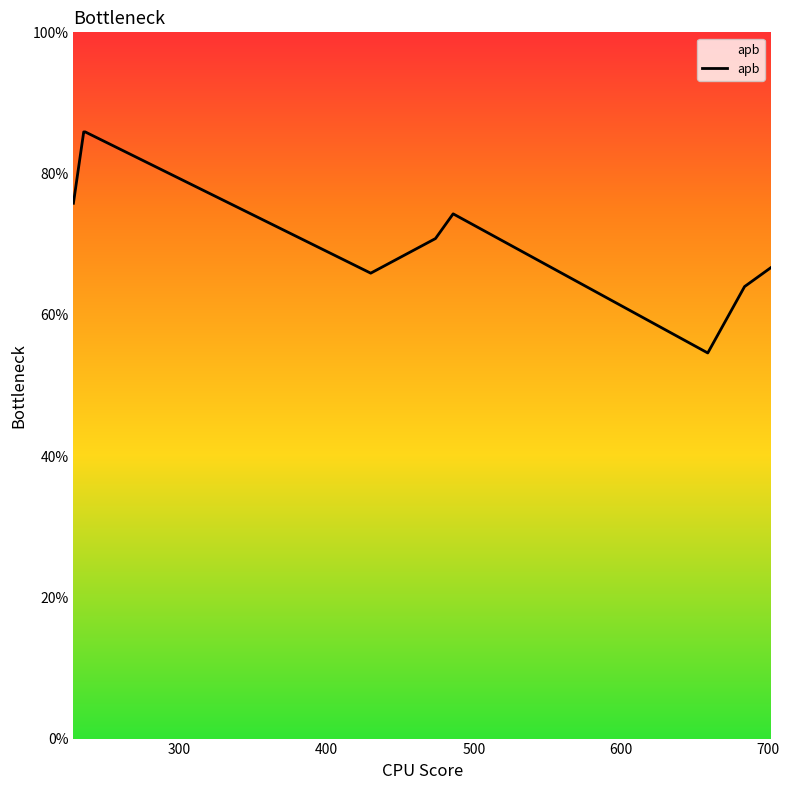

What is the greatest value displayed?

85.9